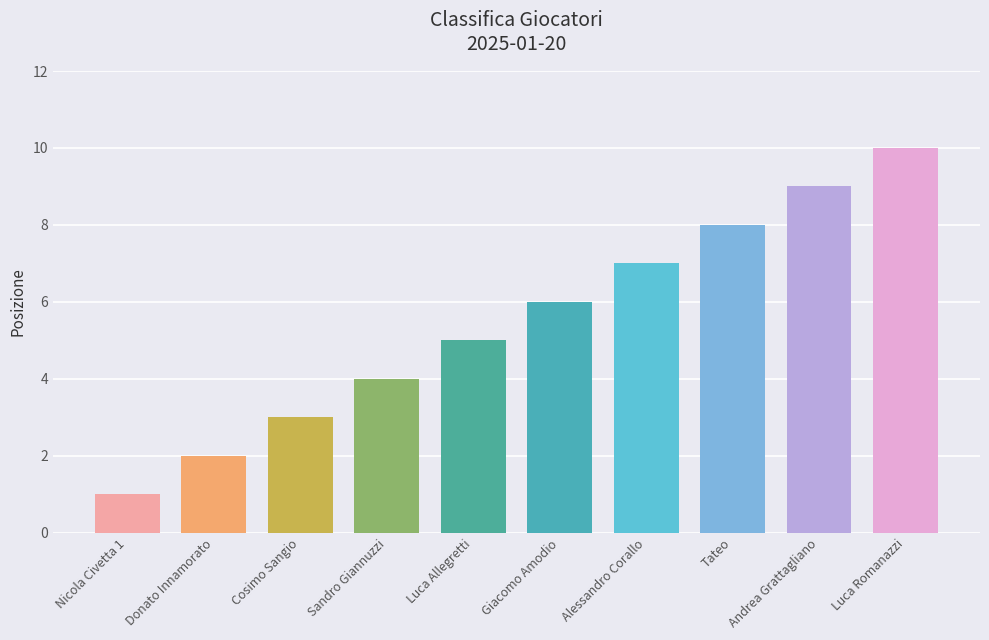

At which category does the chart reach its minimum across all series?

Nicola Civetta 1